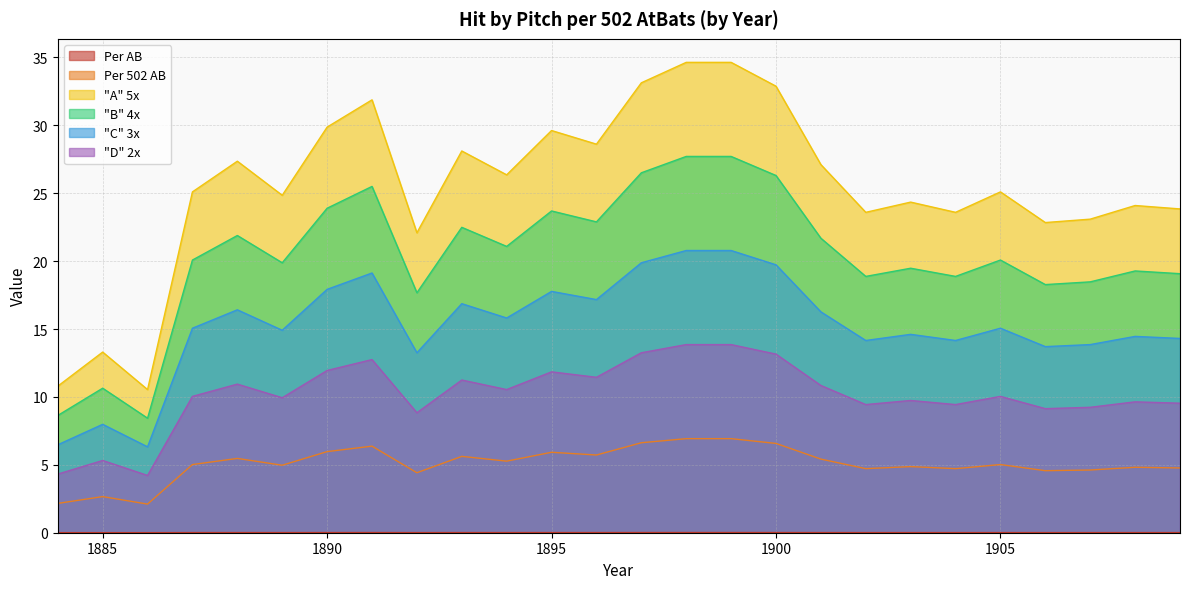

At which category is the sum across all series the highest?

1898